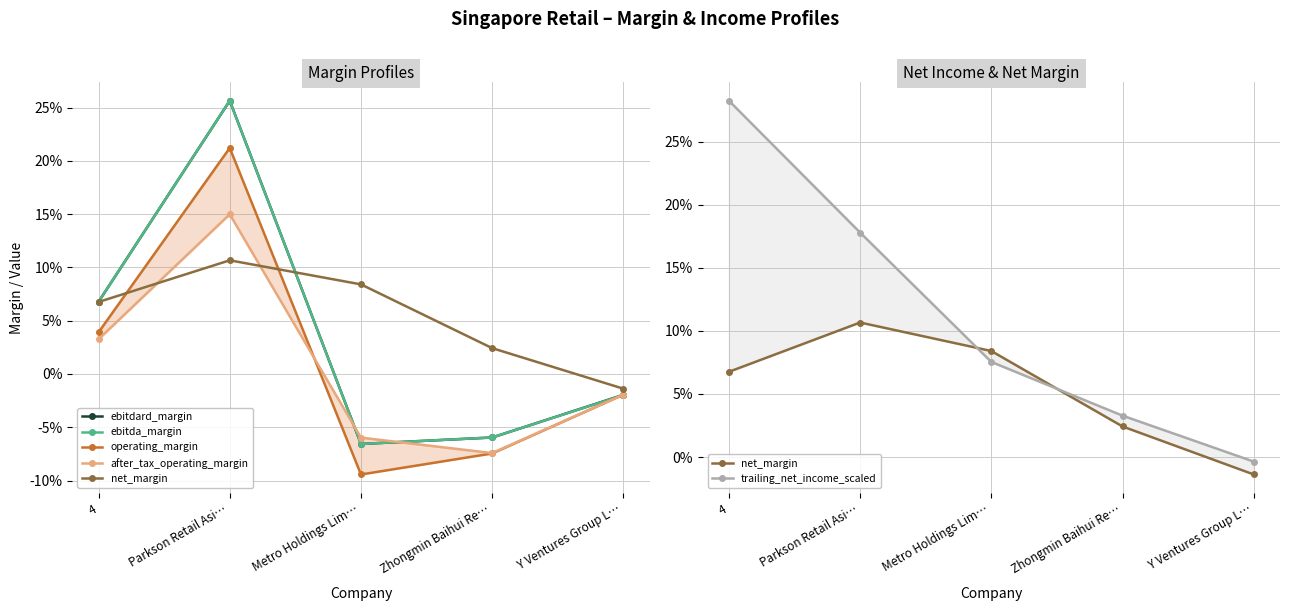

True or false: after_tax_operating_margin and net_margin cross at least once.

True